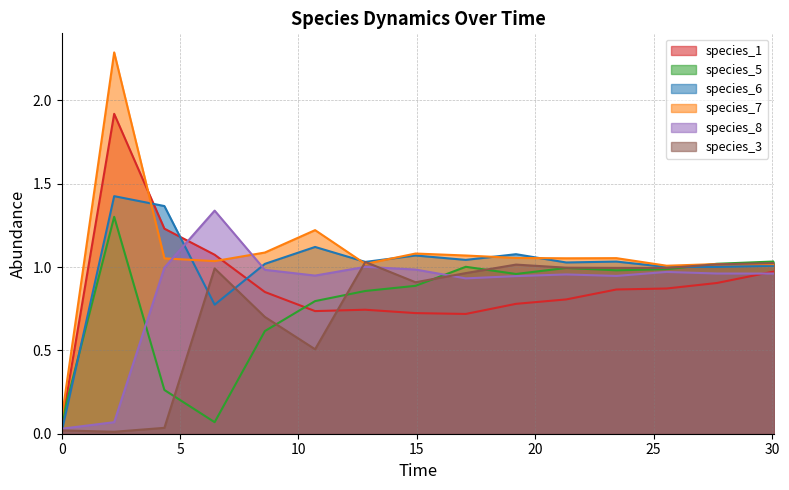

Count the number of categories in the chart.

15